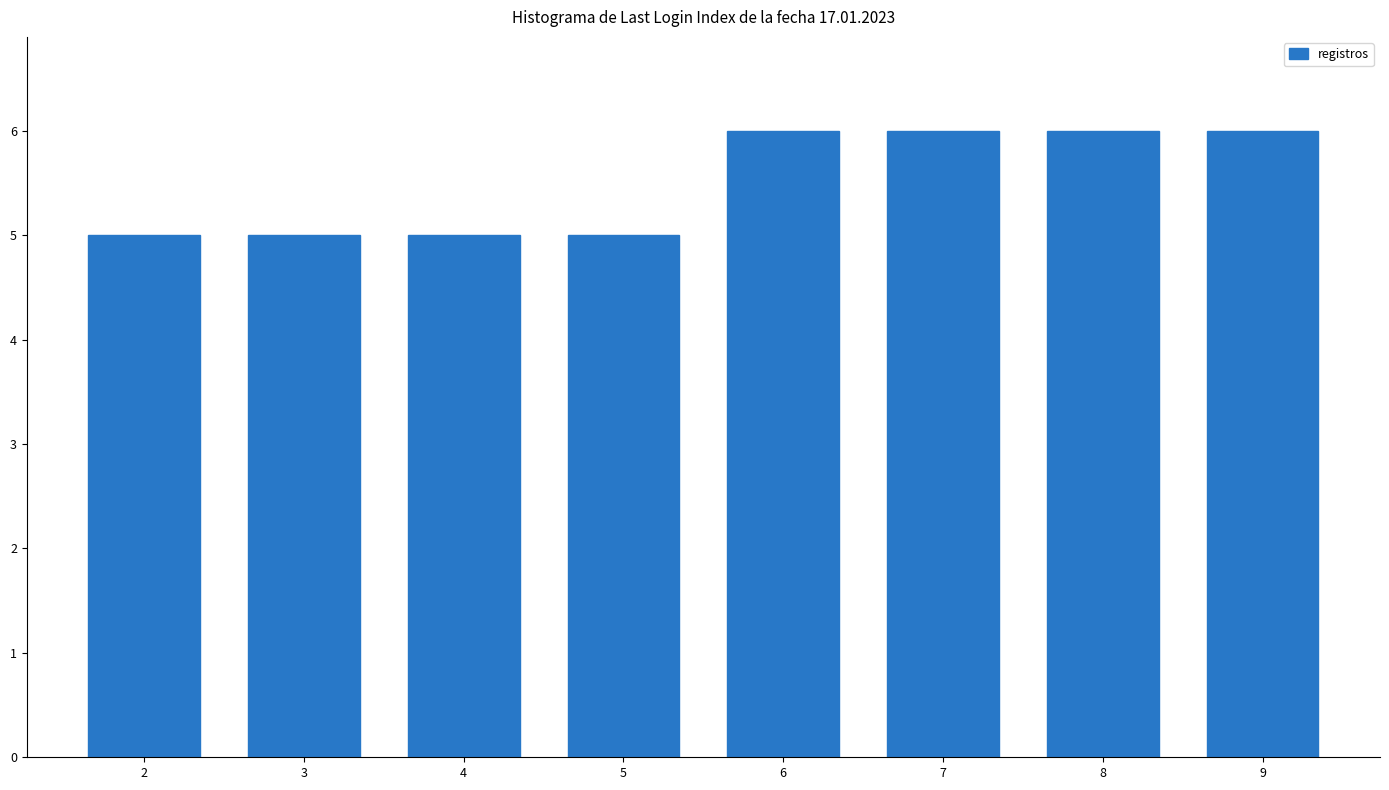

What is the sum of the values at 9 and 2?

11